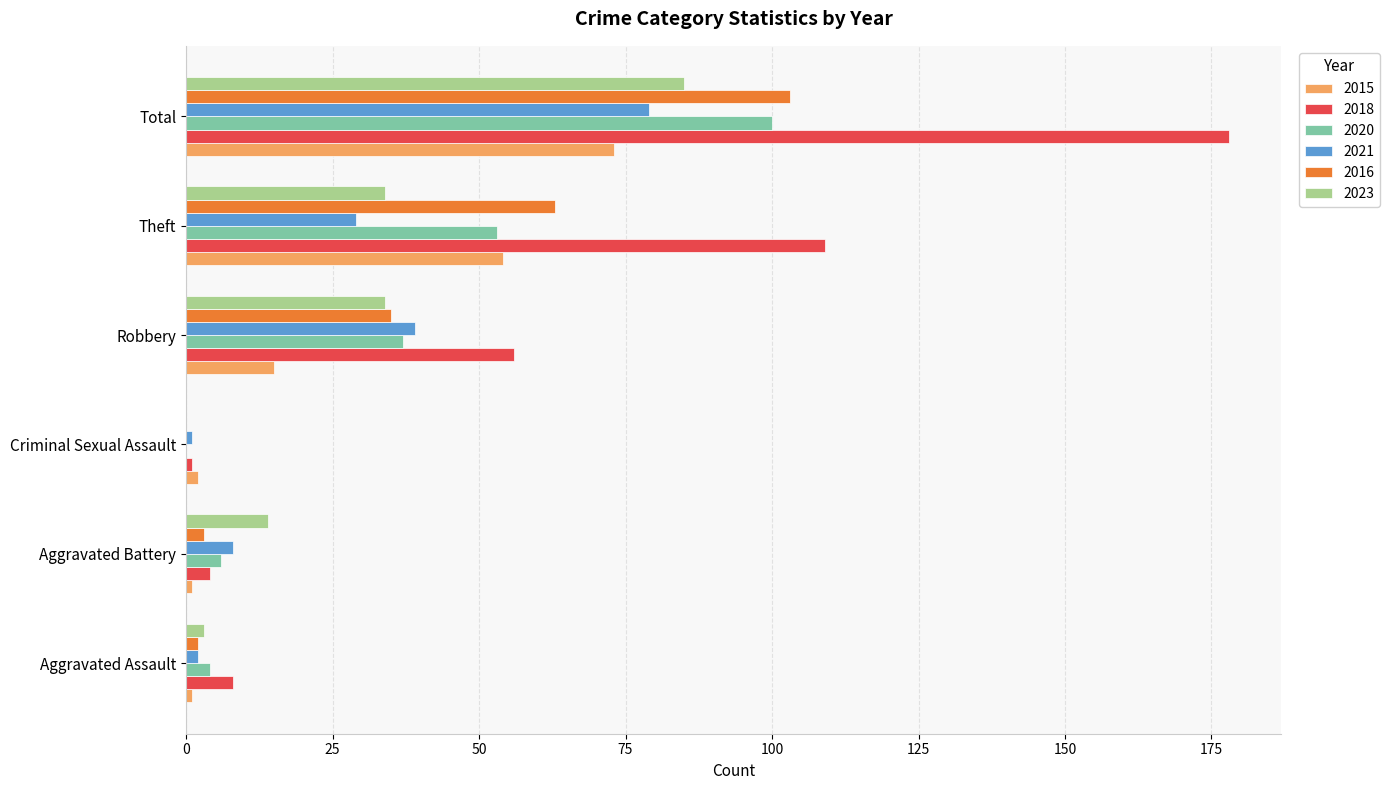

The value of 2023 at Robbery is 34. True or false?

True